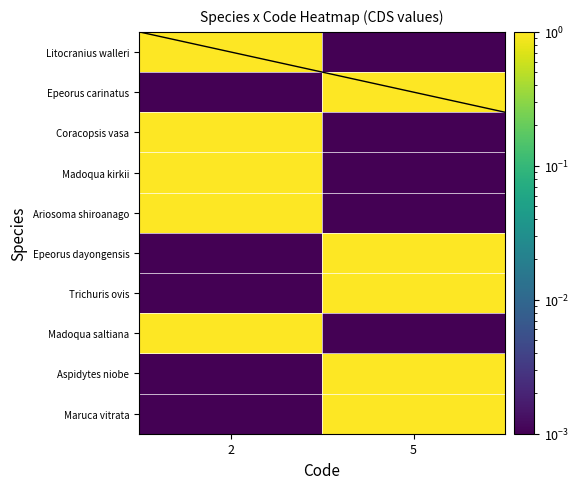

Which series changed the most between 2 and 5?

Litocranius walleri